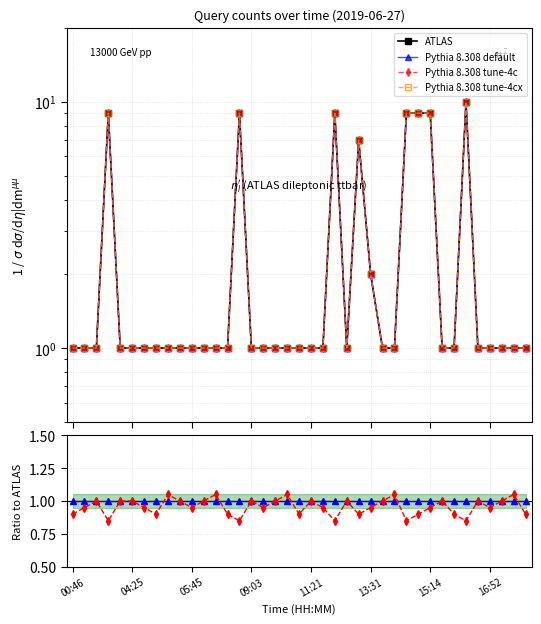

Reading left to right, transcribe all the data shown in this chart.

ATLAS: 1.0	1.0	1.0	9.0	1.0	1.0	1.0	1.0	1.0	1.0	1.0	1.0	1.0	1.0	9.0	1.0	1.0	1.0	1.0	1.0	1.0	1.0	9.0	1.0	7.0	2.0	1.0	1.0	9.0	9.0	9.0	1.0	1.0	10.0	1.0	1.0	1.0	1.0	1.0
Pythia 8.308 default: 1.0	1.0	1.0	9.0	1.0	1.0	1.0	1.0	1.0	1.0	1.0	1.0	1.0	1.0	9.0	1.0	1.0	1.0	1.0	1.0	1.0	1.0	9.0	1.0	7.0	2.0	1.0	1.0	9.0	9.0	9.0	1.0	1.0	10.0	1.0	1.0	1.0	1.0	1.0
Pythia 8.308 tune-4c: 1.0	1.0	1.0	9.0	1.0	1.0	1.0	1.0	1.0	1.0	1.0	1.0	1.0	1.0	9.0	1.0	1.0	1.0	1.0	1.0	1.0	1.0	9.0	1.0	7.0	2.0	1.0	1.0	9.0	9.0	9.0	1.0	1.0	10.0	1.0	1.0	1.0	1.0	1.0
Pythia 8.308 tune-4cx: 1.0	1.0	1.0	9.0	1.0	1.0	1.0	1.0	1.0	1.0	1.0	1.0	1.0	1.0	9.0	1.0	1.0	1.0	1.0	1.0	1.0	1.0	9.0	1.0	7.0	2.0	1.0	1.0	9.0	9.0	9.0	1.0	1.0	10.0	1.0	1.0	1.0	1.0	1.0
Ratio line 1: 1.0	1.0	1.0	1.0	1.0	1.0	1.0	1.0	1.0	1.0	1.0	1.0	1.0	1.0	1.0	1.0	1.0	1.0	1.0	1.0	1.0	1.0	1.0	1.0	1.0	1.0	1.0	1.0	1.0	1.0	1.0	1.0	1.0	1.0	1.0	1.0	1.0	1.0	1.0
Ratio line 2: 0.9	0.9	1.0	0.8	1.0	1.0	0.9	0.9	1.1	1.0	0.9	1.0	1.1	0.9	0.8	1.0	0.9	1.0	1.1	0.9	1.0	0.9	0.8	1.0	0.9	0.9	1.0	1.1	0.8	0.9	0.9	1.0	0.9	0.8	1.0	0.9	1.0	1.1	0.9